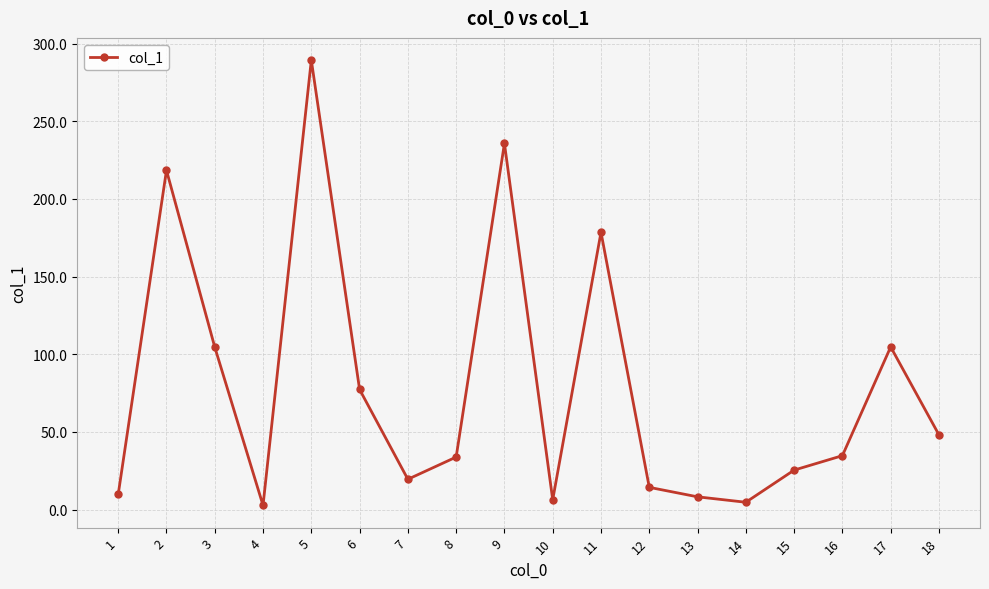

What is the value of the 18th point from the left?

48.1